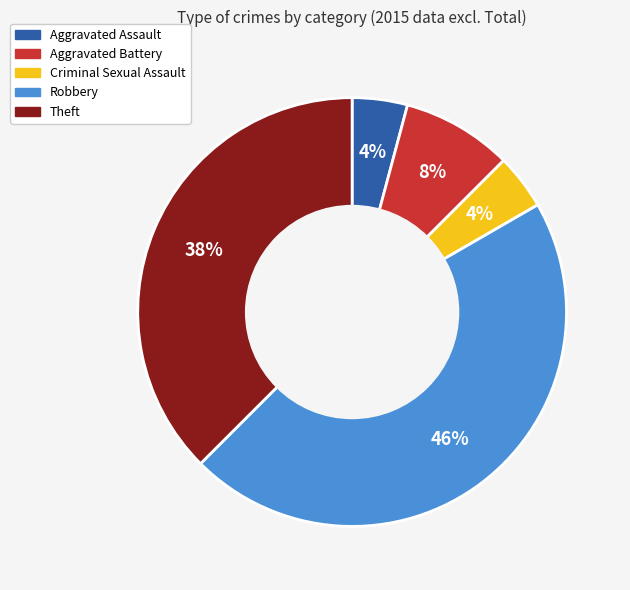

What percentage is the Criminal Sexual Assault slice, to the nearest percent?

4%